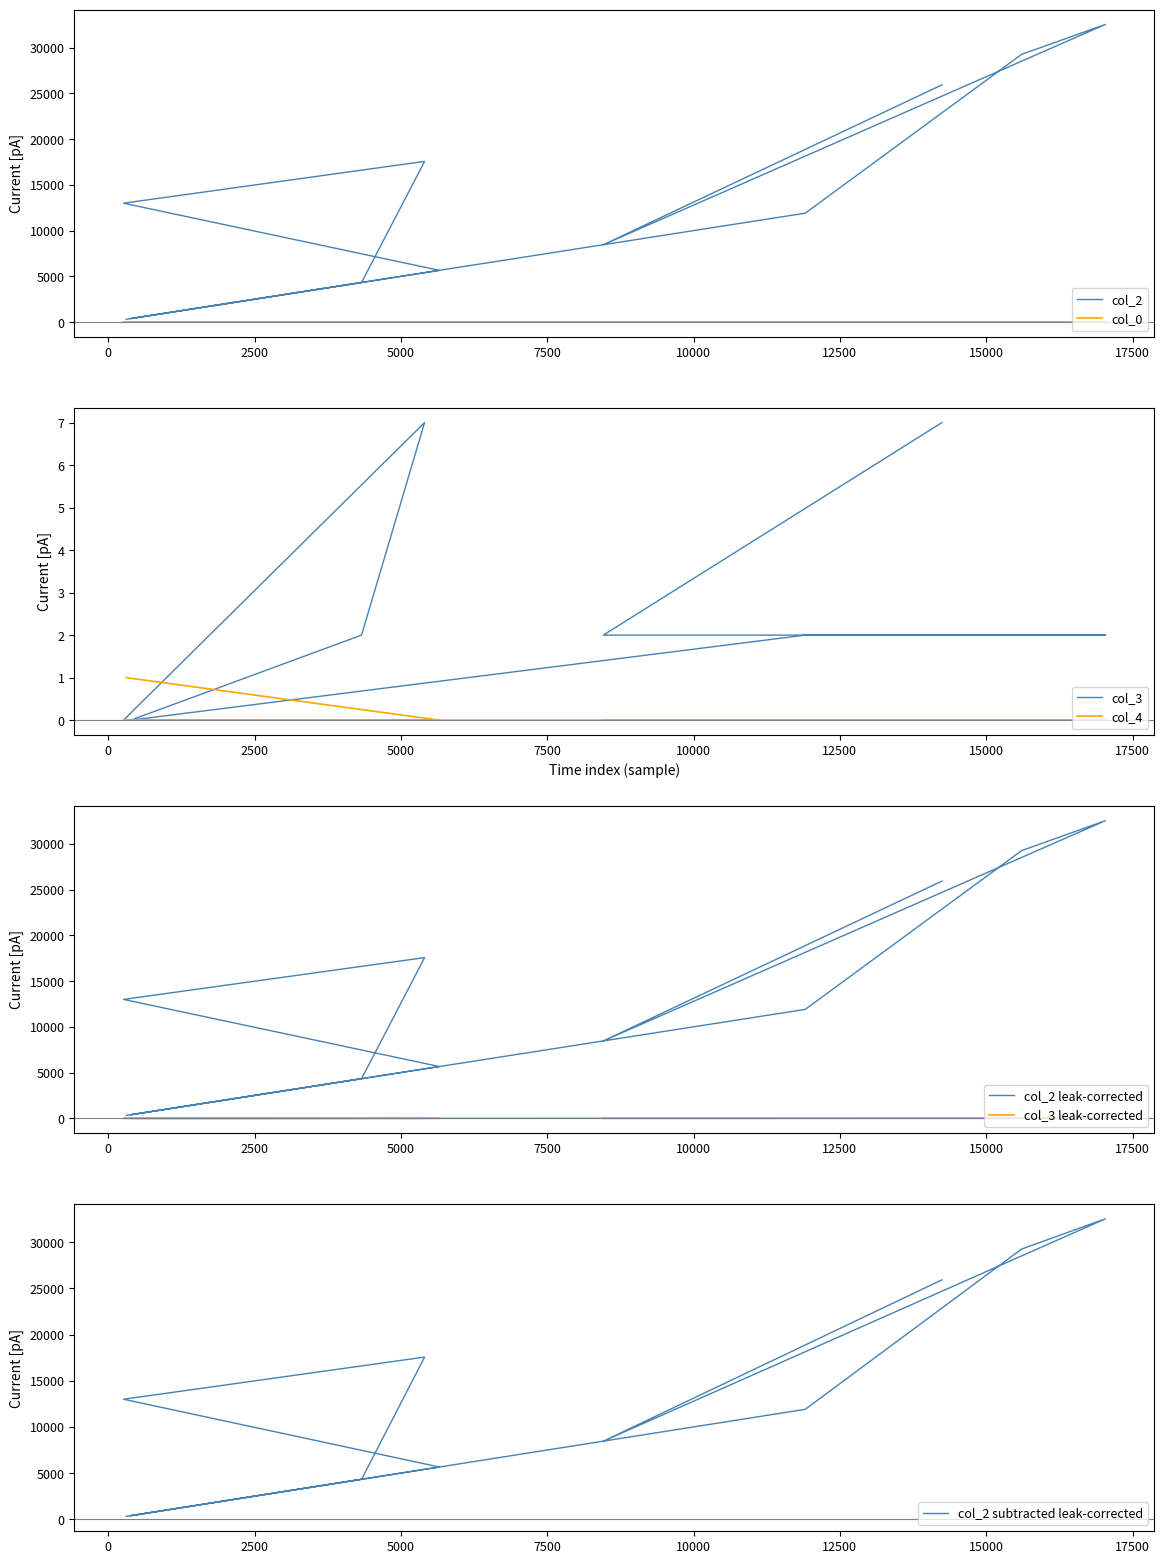

Reading left to right, what are all the values shown in this chart?

col_2: 307	5657	12999	17570	4328	385	11909	29268	32544	8459	25939
col_0: 9	26	26	27	27	27	28	28	28	28	28
col_3: 0	0	0	7	2	0	2	2	2	2	7
col_4: 1	0	0	0	0	0	0	0	0	0	0